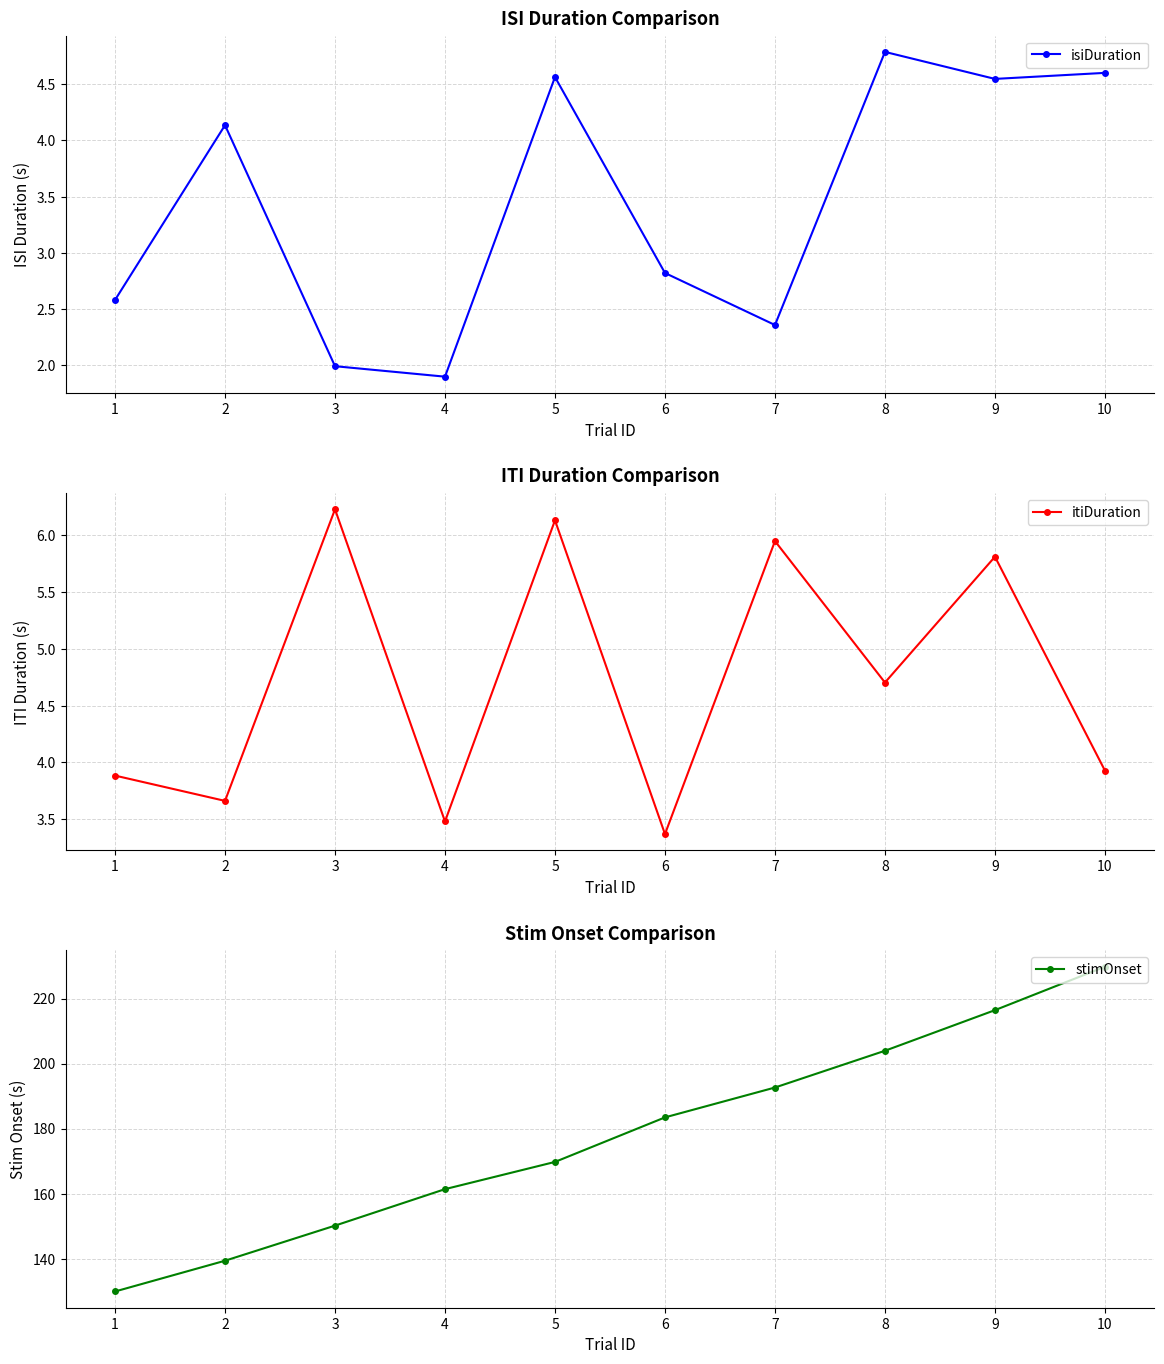

What is the value of the stimOnset point at the 4th from the left?

161.4